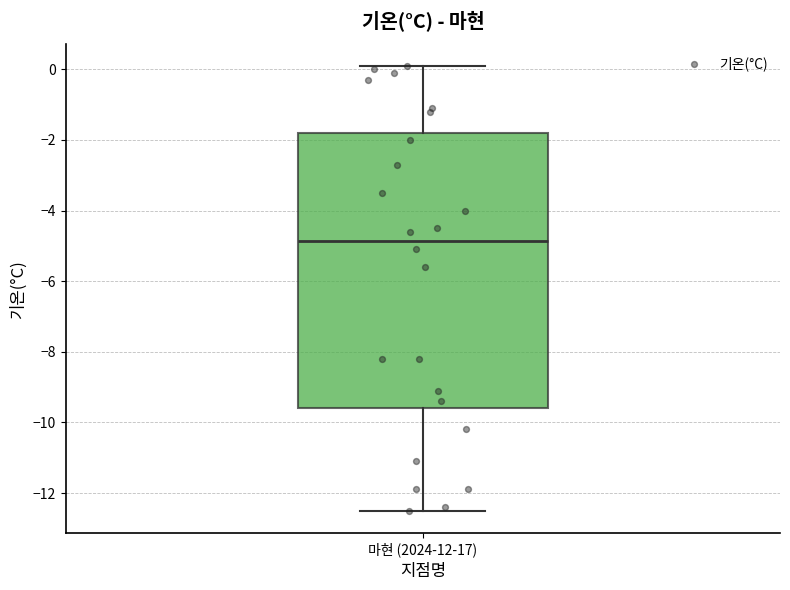

Read this box plot against the y-axis: the position of the median line, the range covered by the box, and the ends of both whiskers. The values are not printed on the chart, so give them approximately, as read against the axis.

median -4.8, box -9.6 to -1.8, whiskers -12.4 to 0.2